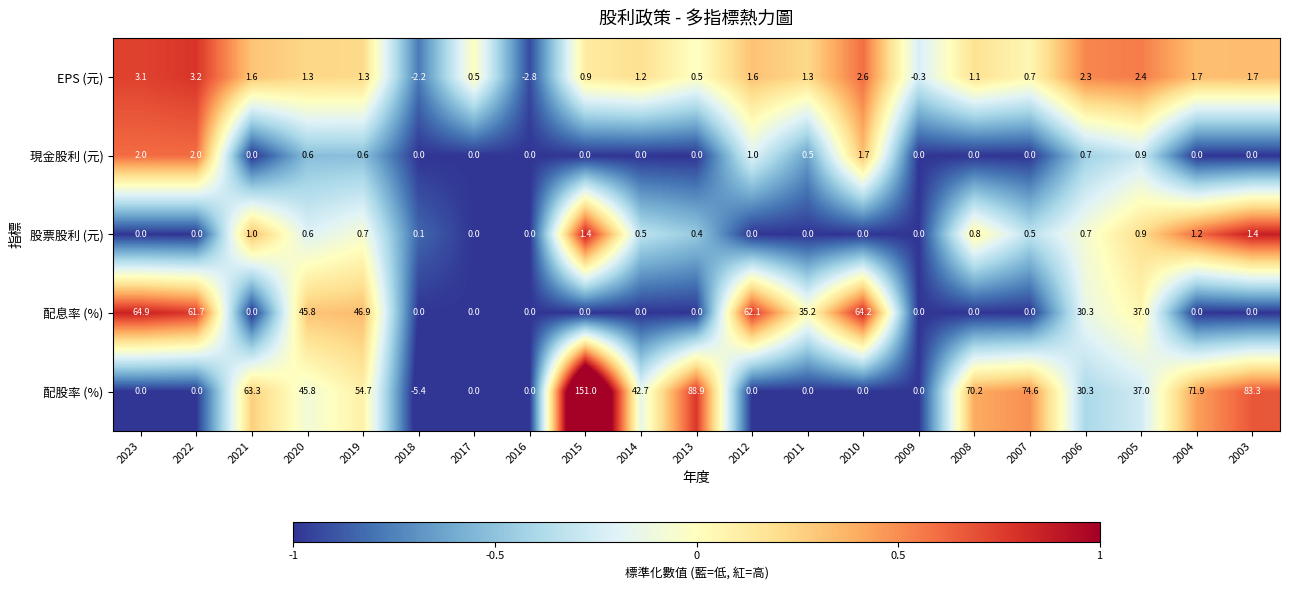

The value of 配息率 (%) at 2005 is 25.4. True or false?

False